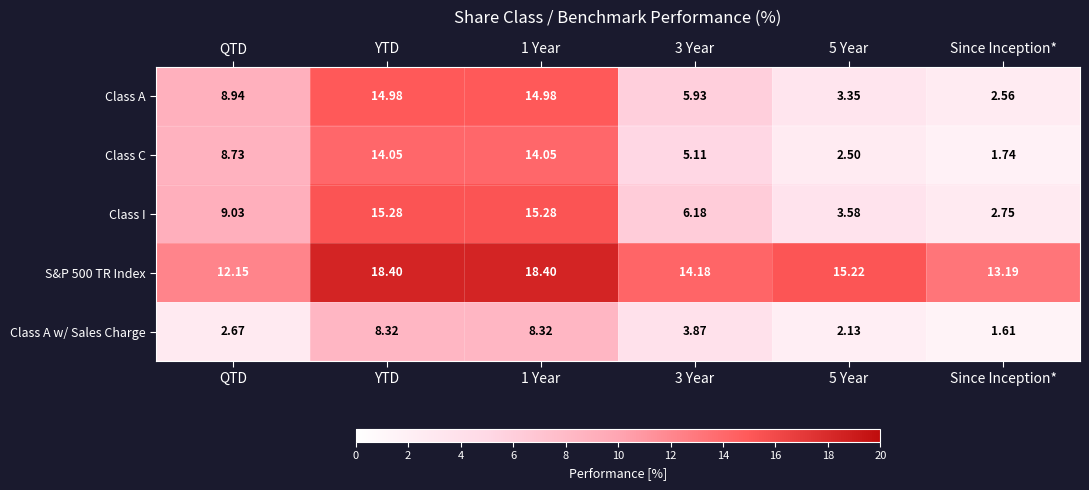

At how many categories does at least one series exceed 8?

6